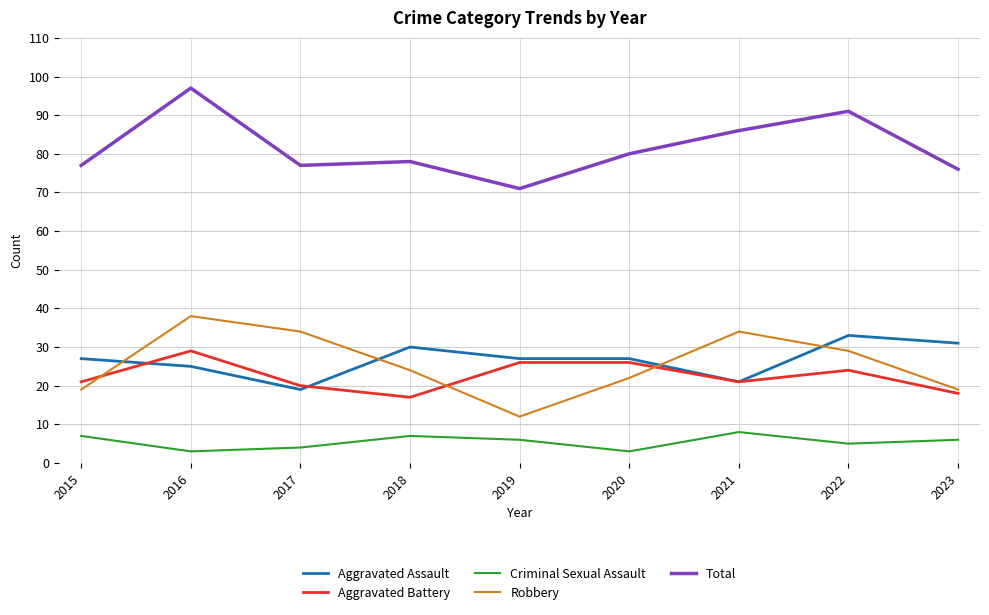

True or false: Robbery and Criminal Sexual Assault intersect in this chart.

False